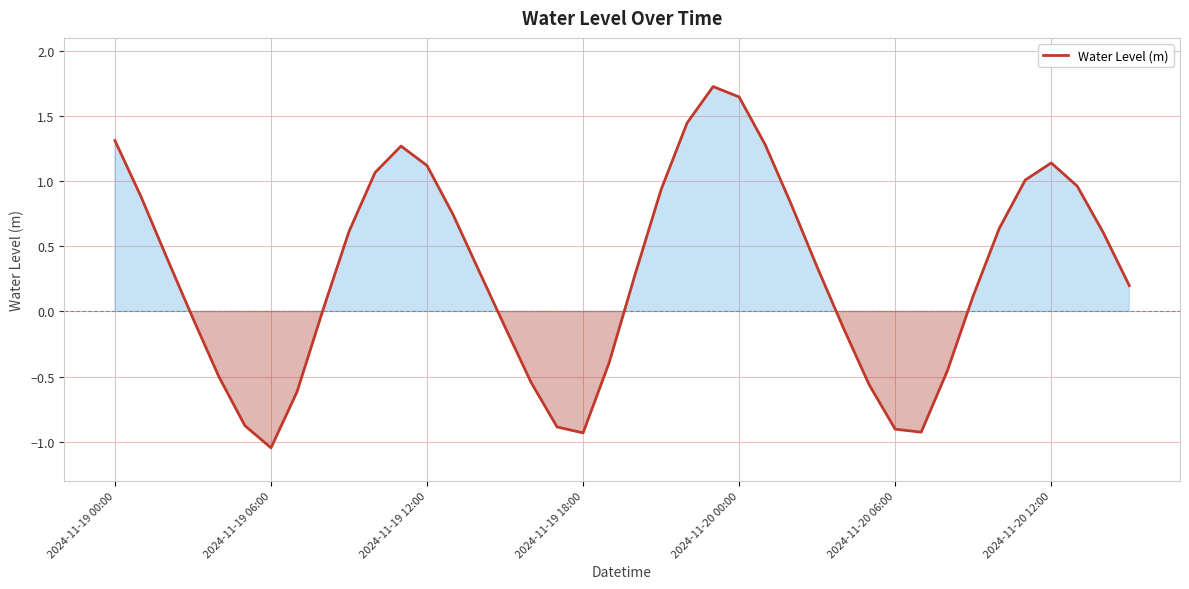

What is the greatest value displayed?

1.7